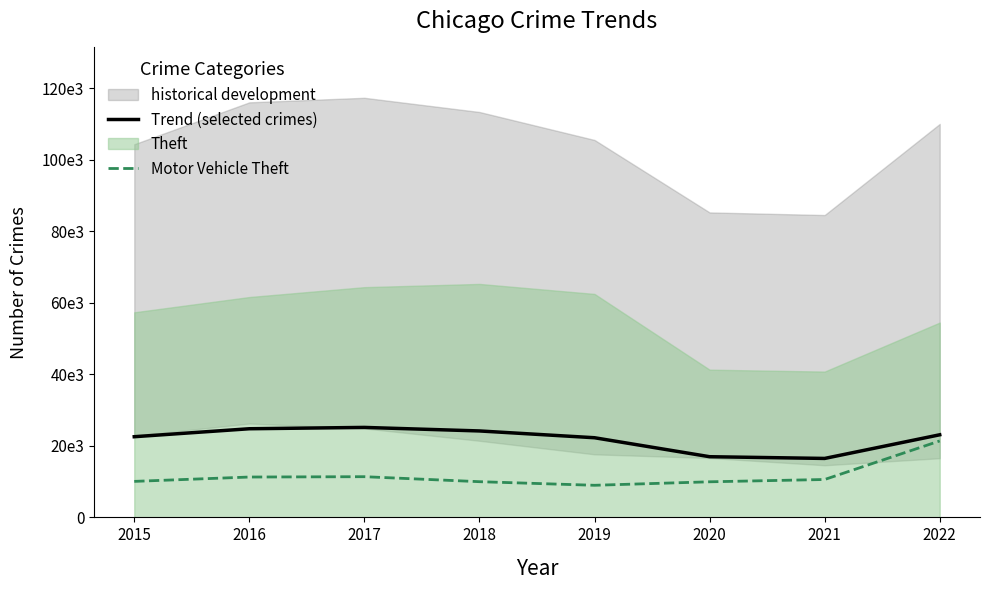

The Trend (selected crimes) series shows 5129.8 at 2019. True or false?

False